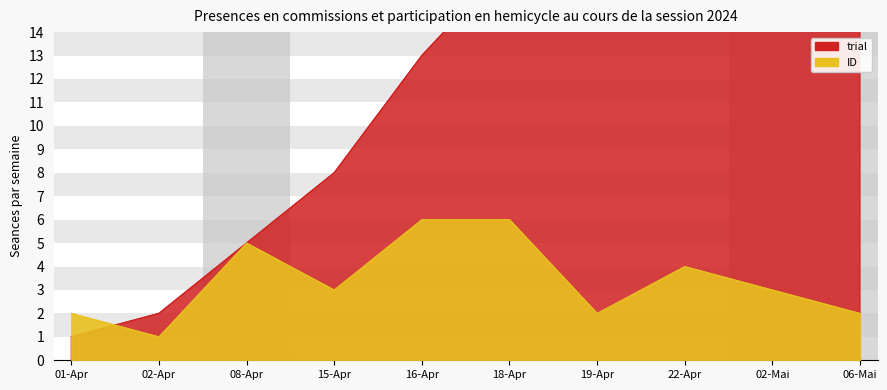

What are all the series names shown in the legend?

ID, trial